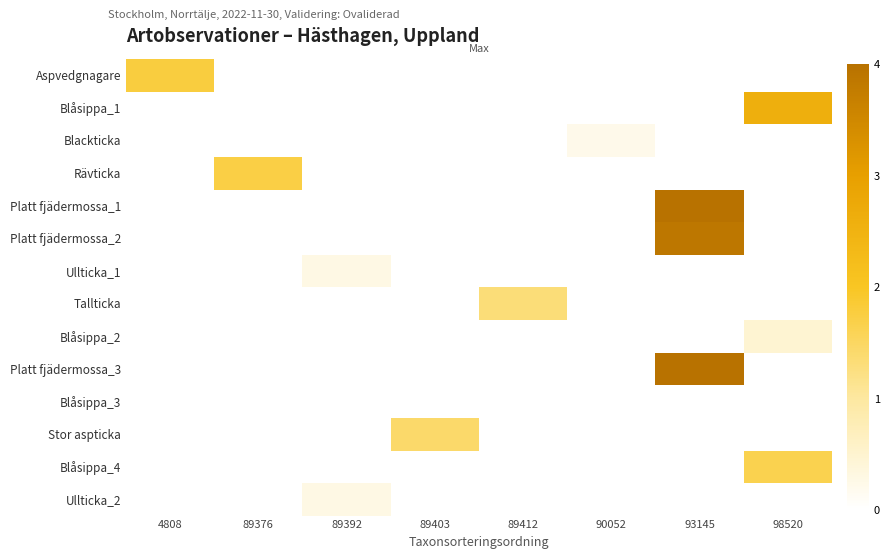

At which category does the chart reach its minimum across all series?

98520